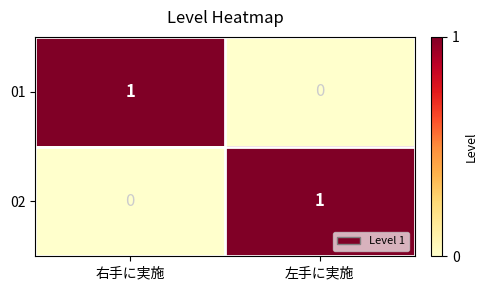

Which category has the highest value in the 02 series?

左手に実施